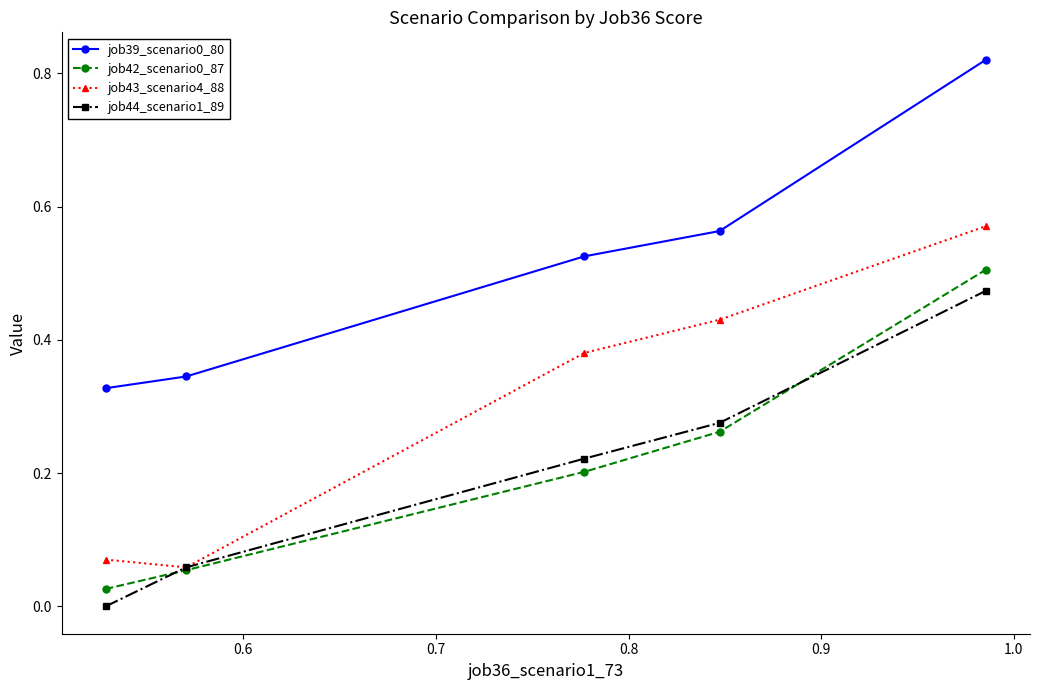

True or false: job44_scenario1_89 and job42_scenario0_87 cross at least once.

True